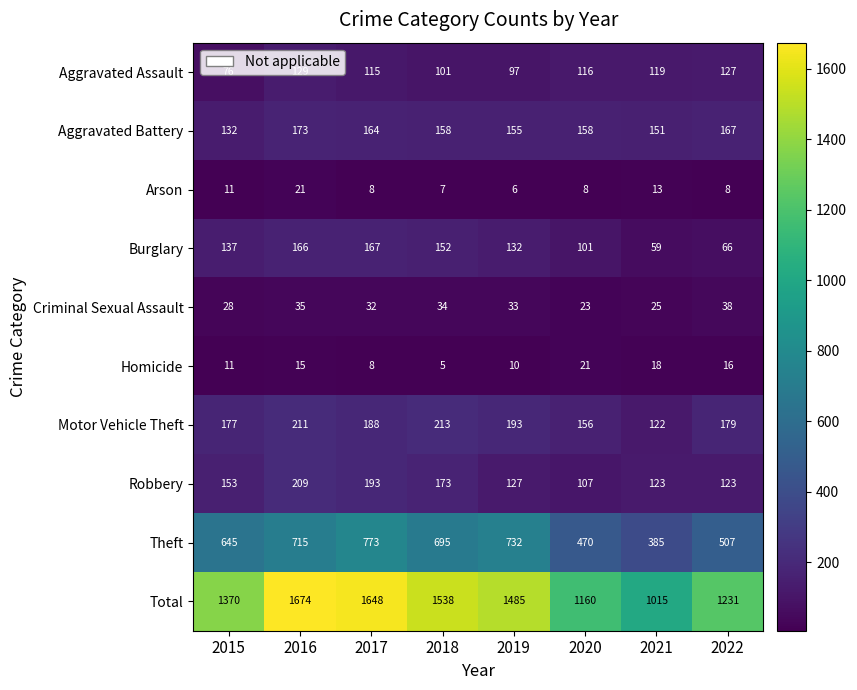

At which category is the sum across all series the highest?

2016